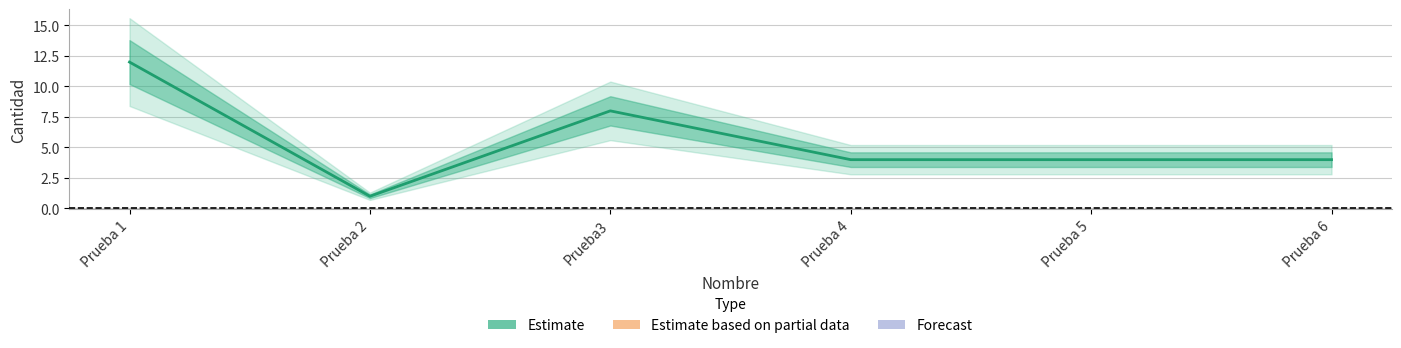

At which label does the data first exceed 4?

Prueba 1